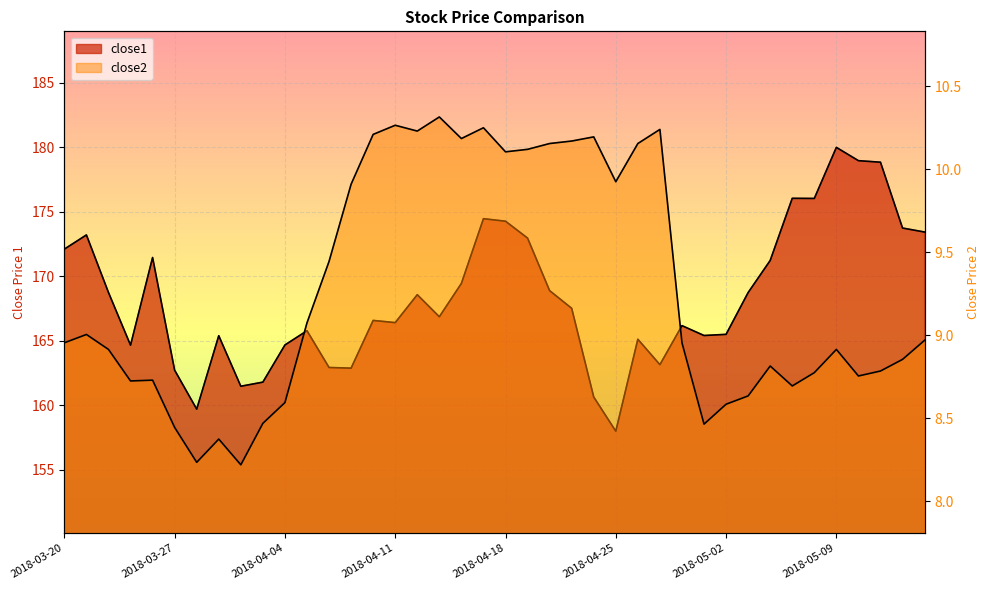

What is the sum of all close1 values?

6734.8